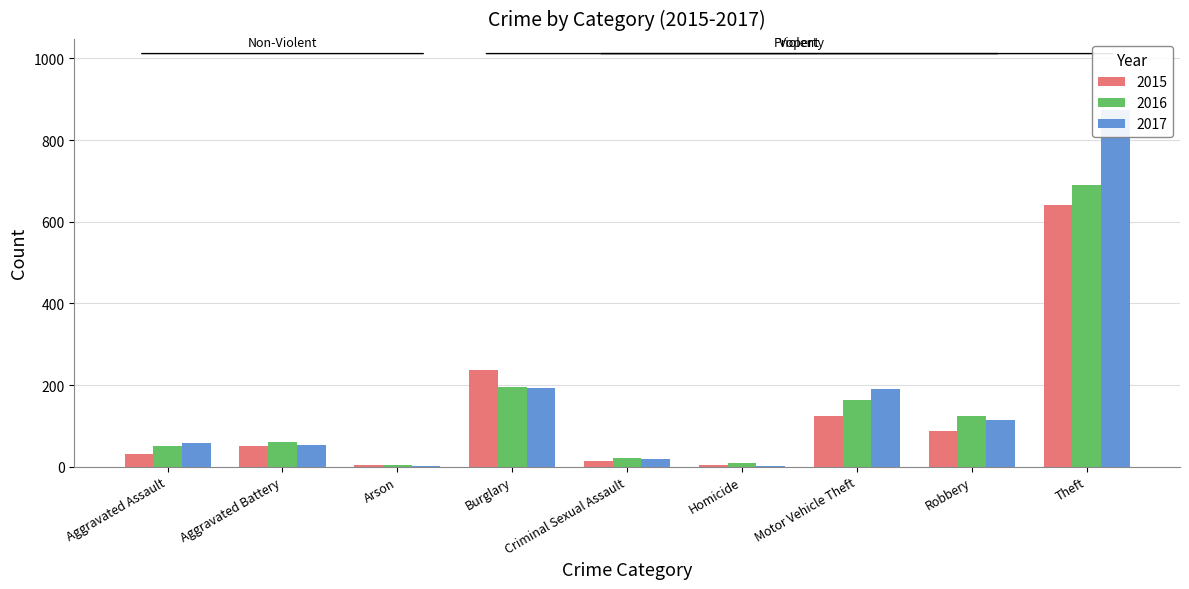

Which category has the highest value in the 2016 series?

Theft